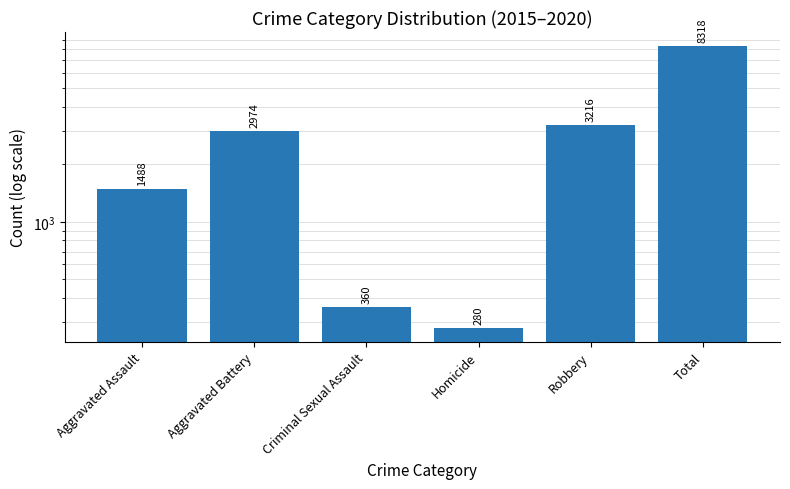

At which category does the chart reach its peak across all series?

Total